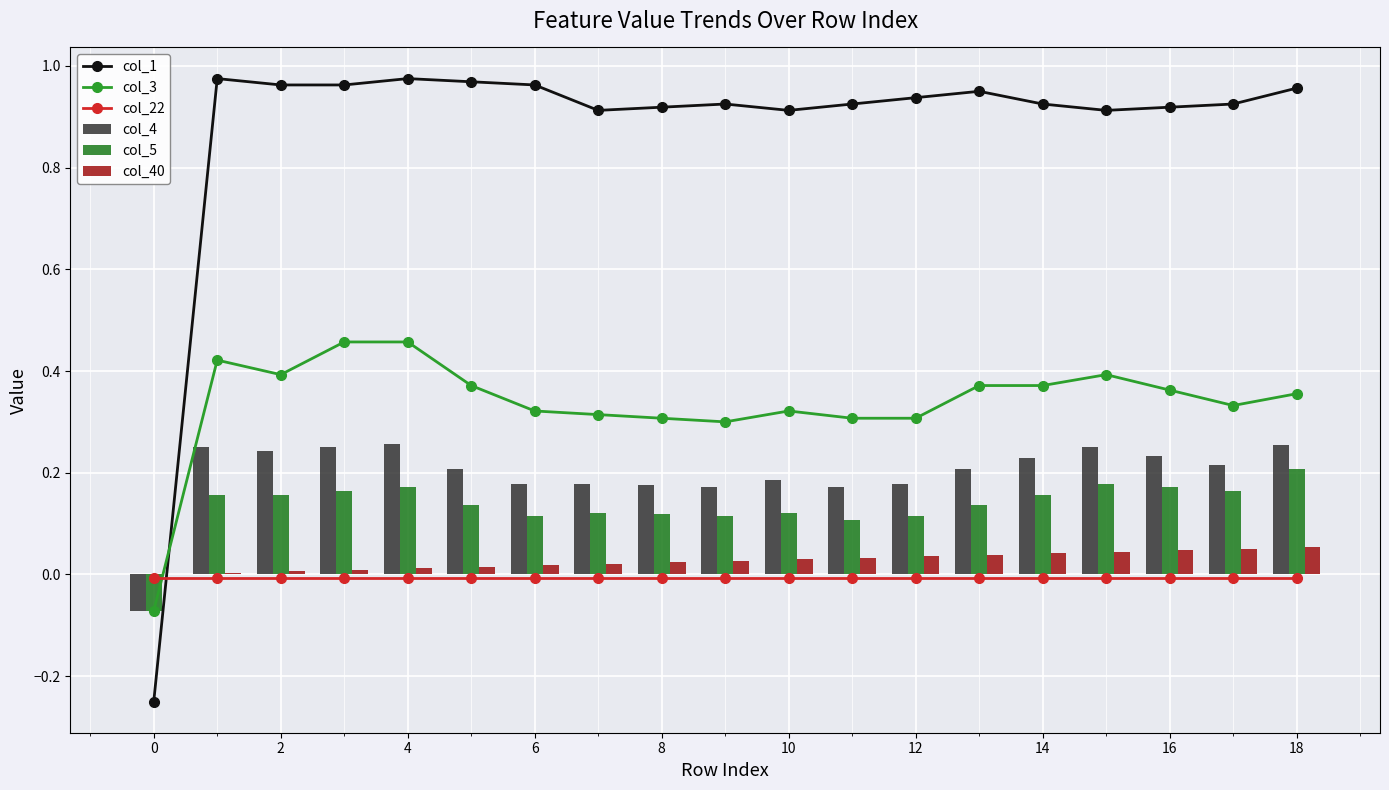

The value of col_4 at 6 is 0.3. True or false?

False